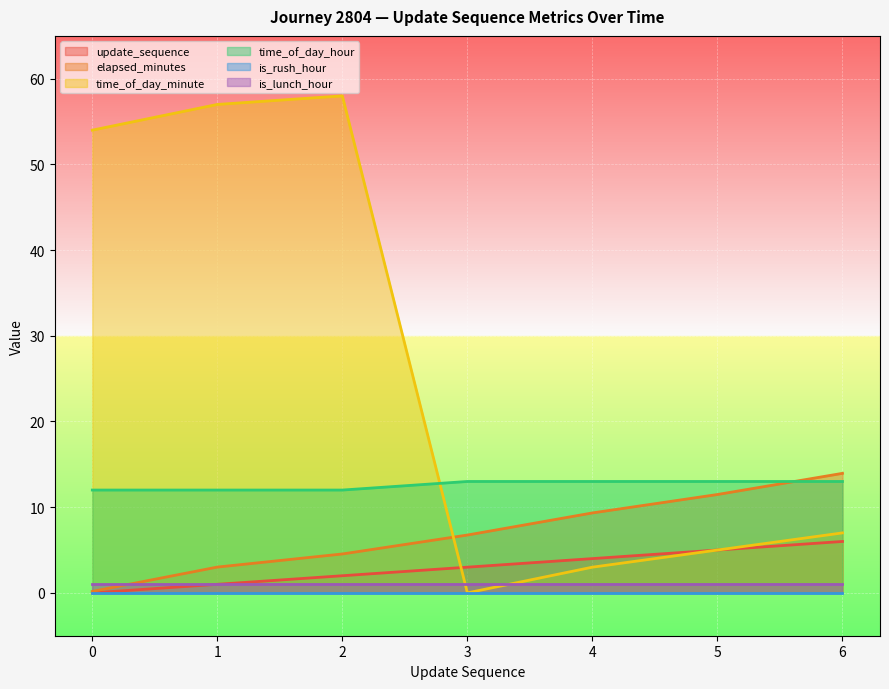

Rank the categories by time_of_day_minute value from highest to lowest.

2, 1, 0, 6, 5, 4, 3